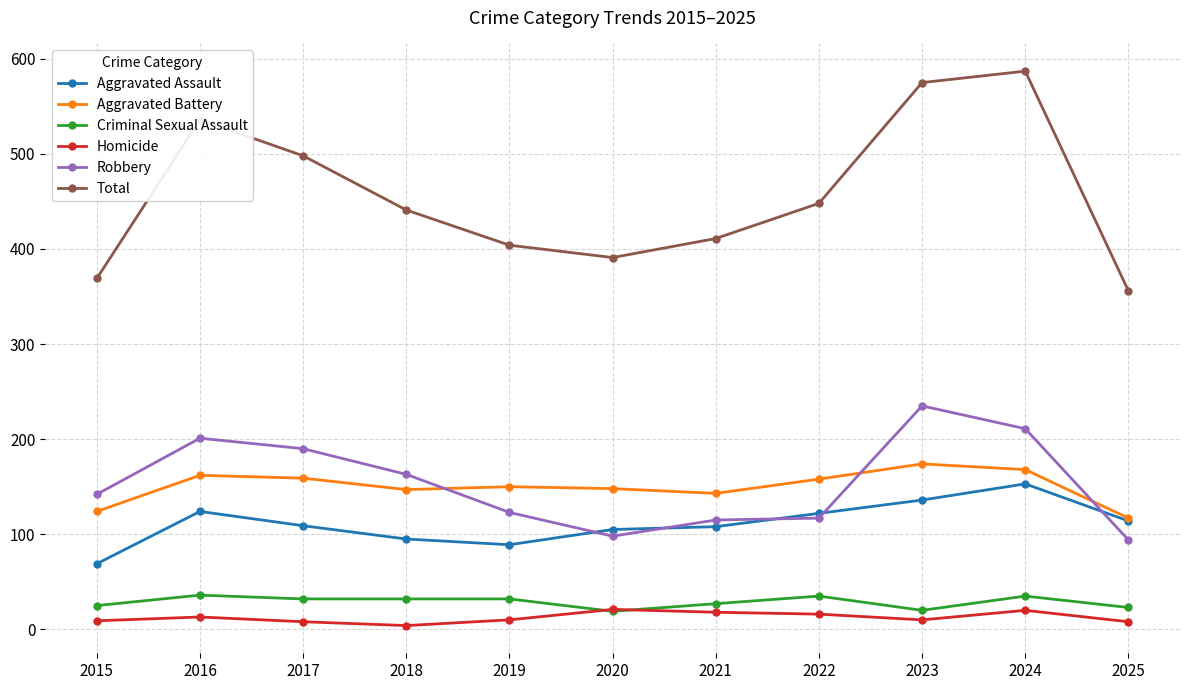

The Robbery series shows 201 at 2016. True or false?

True